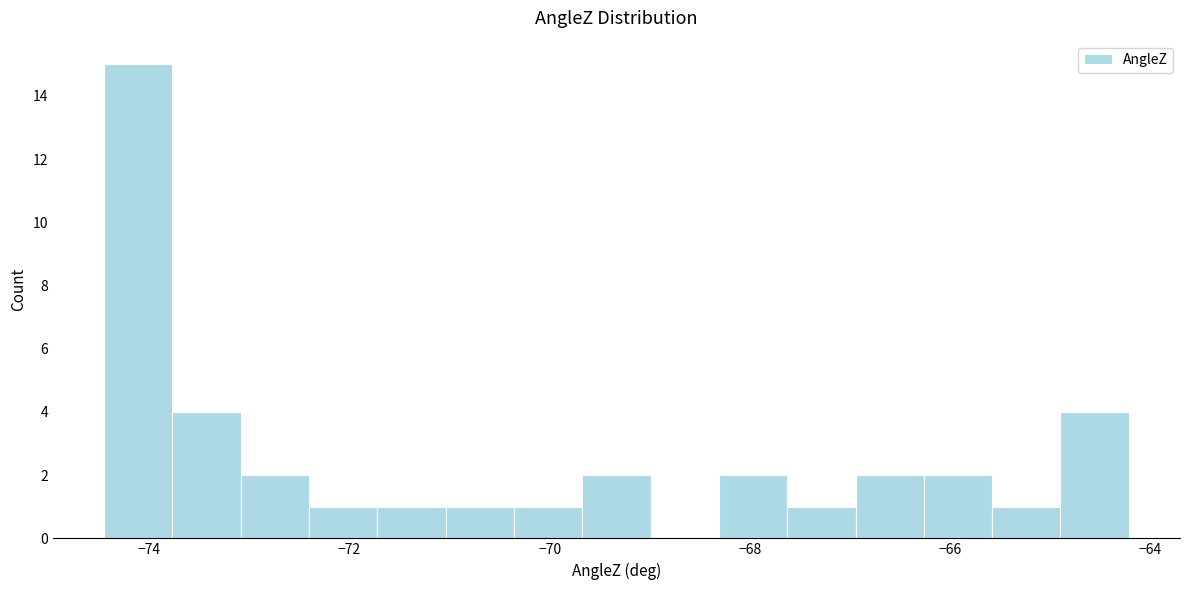

Around what value on the x-axis is the tallest bar? Give the approximate position of its centre, as read against the axis.

-74.2